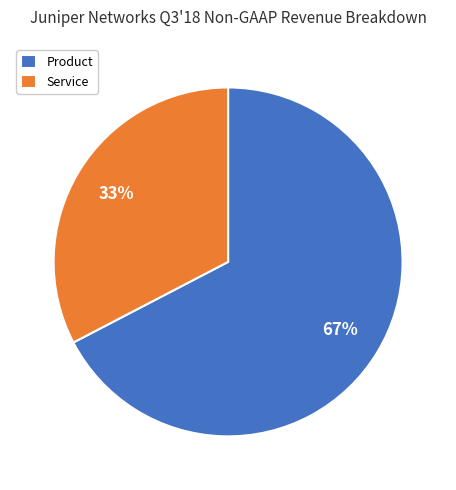

Does Service account for over 50% of the chart?

No